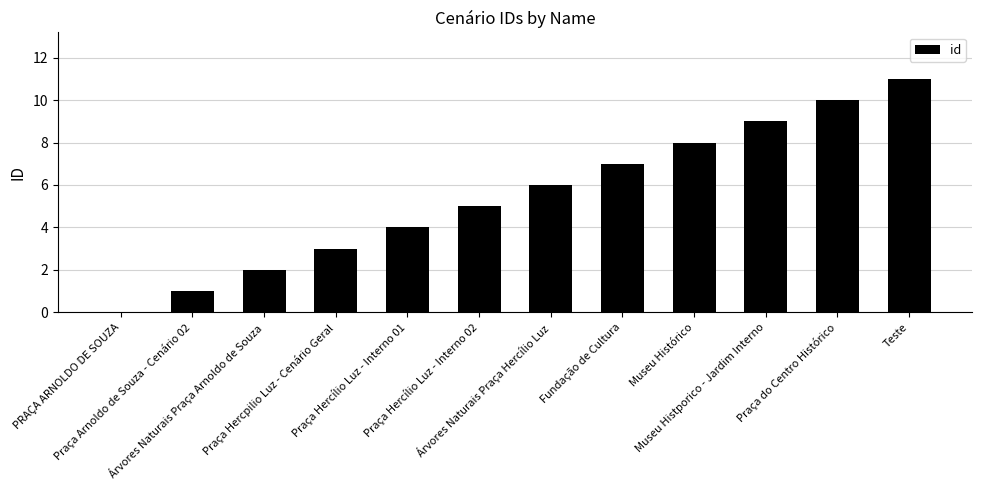

Which category has the highest value across all series?

Teste